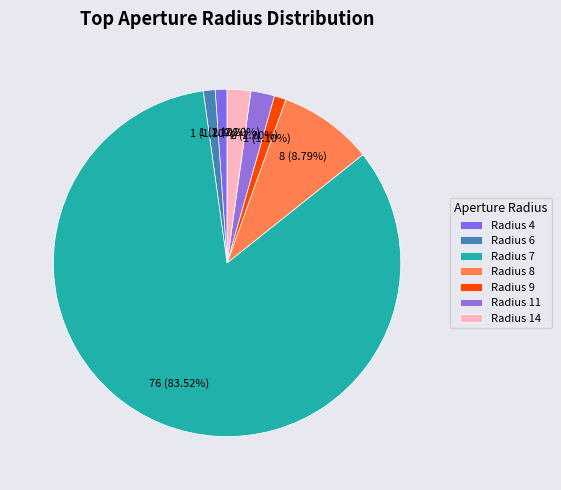

How many segments does this pie chart have?

7